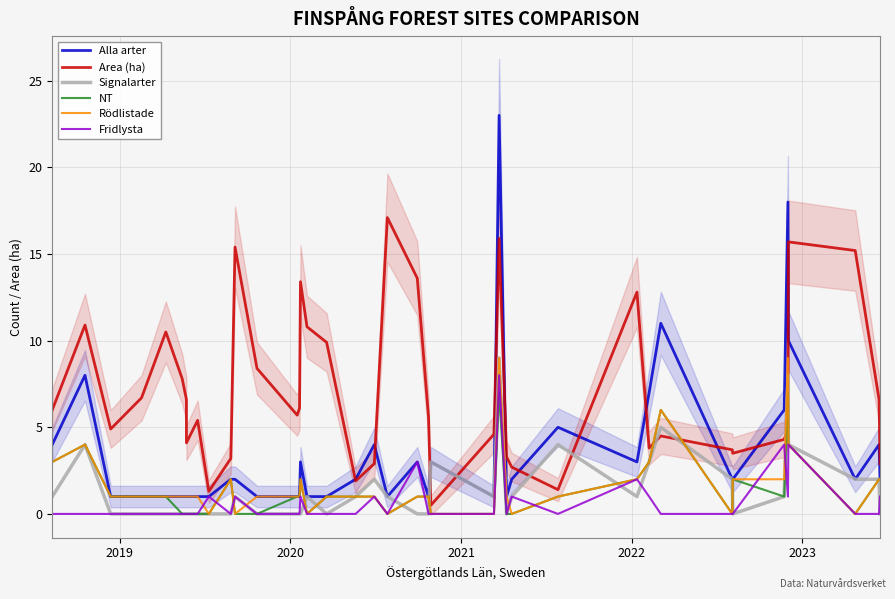

Does the chart display data point markers on the line(s)?

No